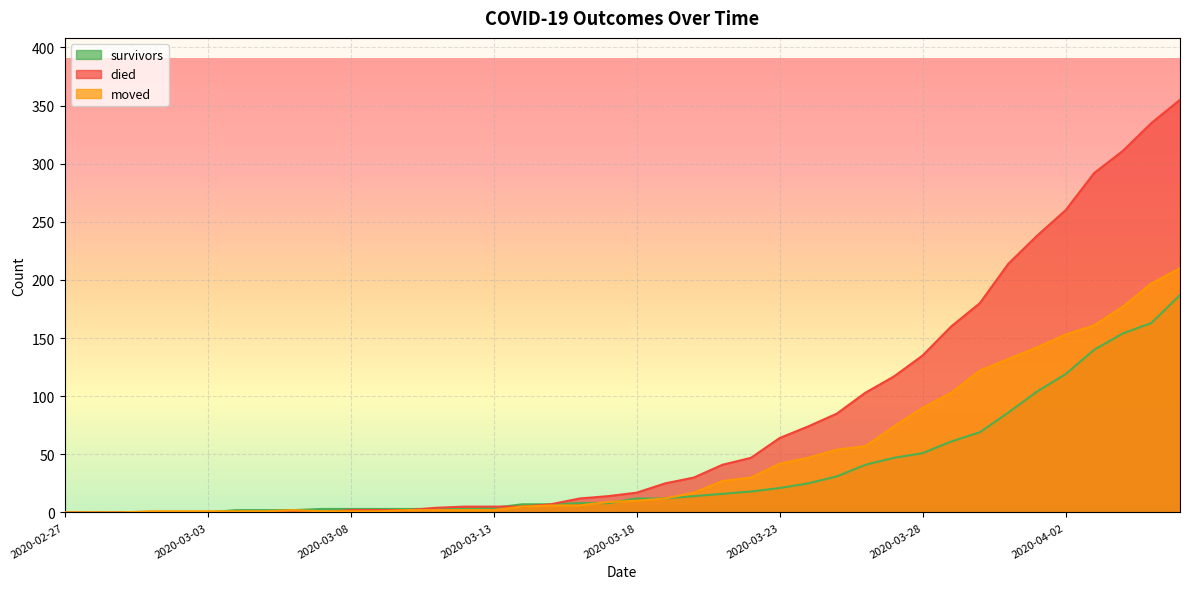

How many lines are shown in the chart?

3